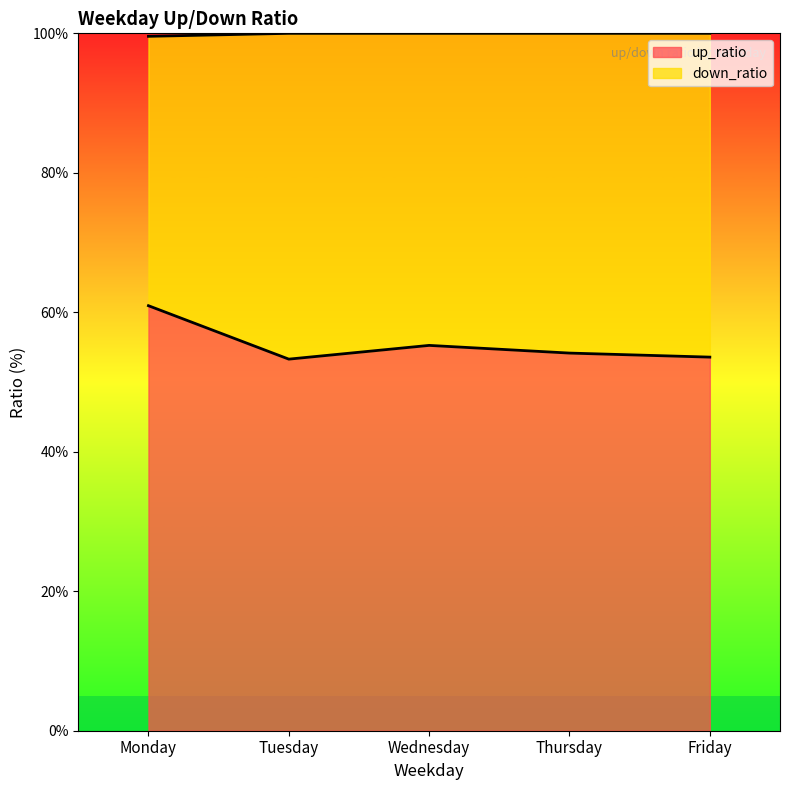

Reading left to right, list all the values displayed in this chart.

60.9	53.3	55.3	54.2	53.6